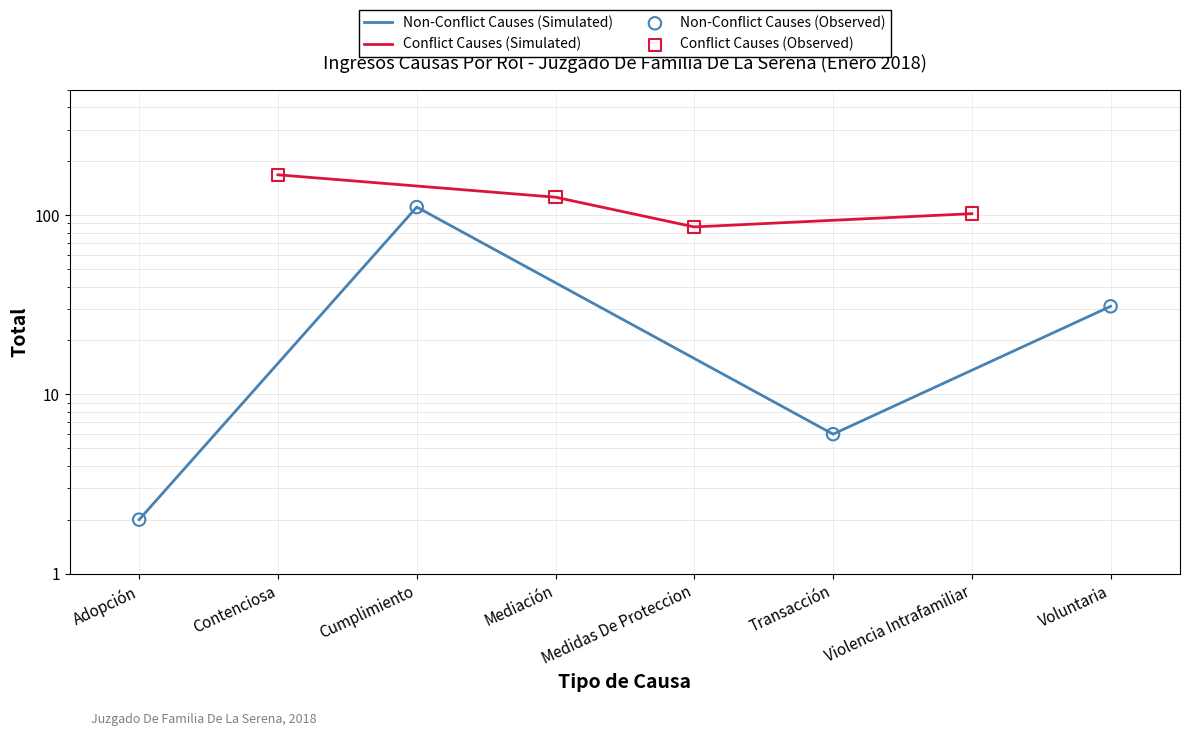

Which series contains the highest Y value?

Conflict Causes (Simulated)